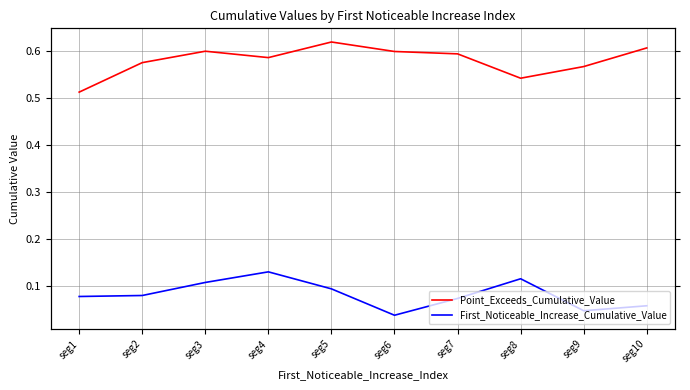

List the labels in order of First_Noticeable_Increase_Cumulative_Value value, smallest first.

seg6, seg9, seg10, seg7, seg1, seg2, seg5, seg3, seg8, seg4